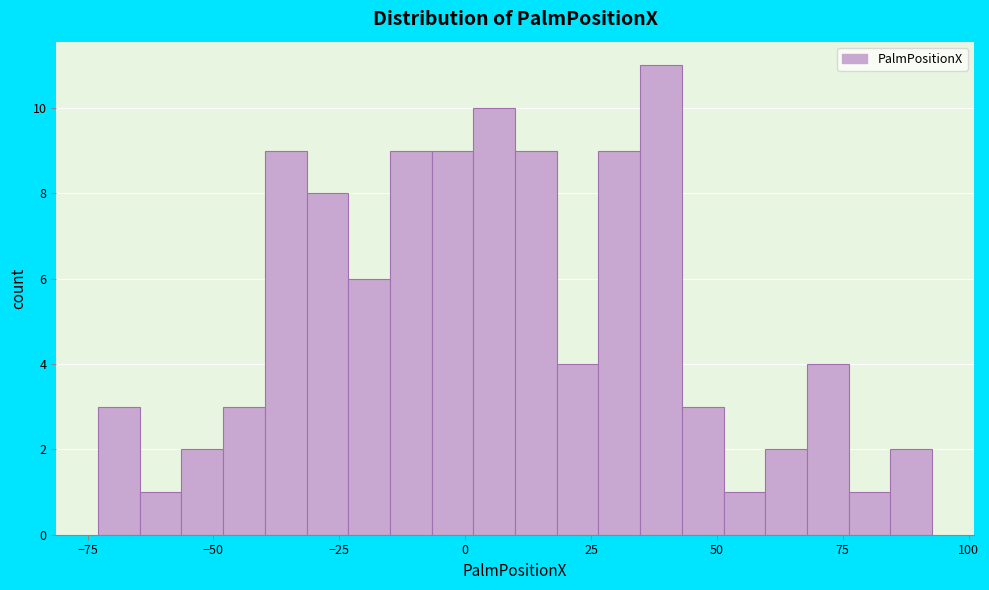

Around what value on the x-axis is the tallest bar? Give the approximate position of its centre, as read against the axis.

40